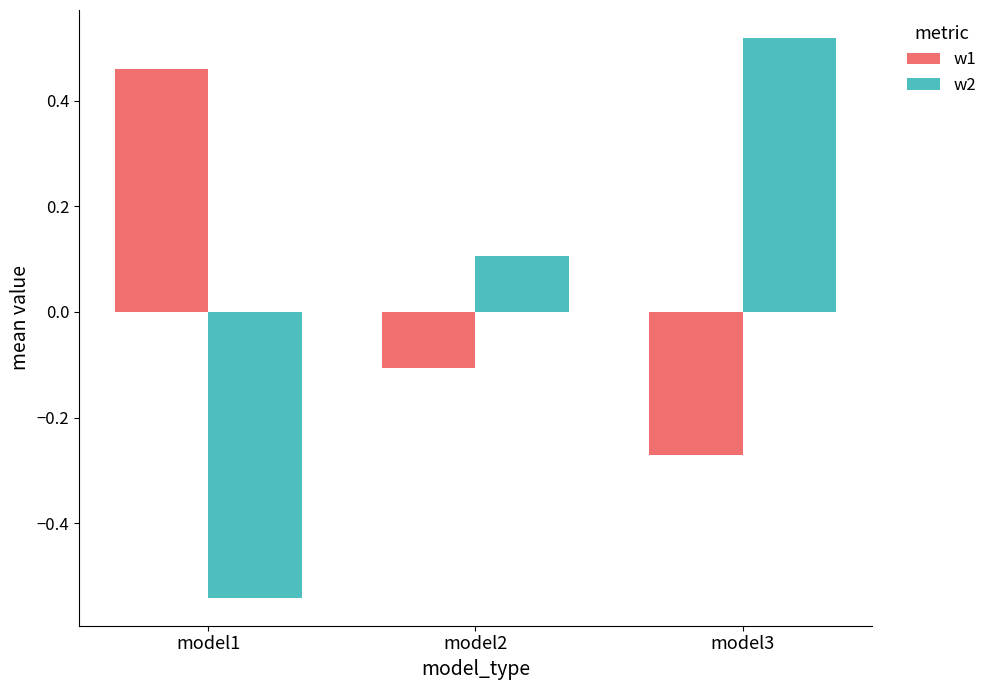

What is the difference between the maximum and minimum values in the w1 series?

0.7